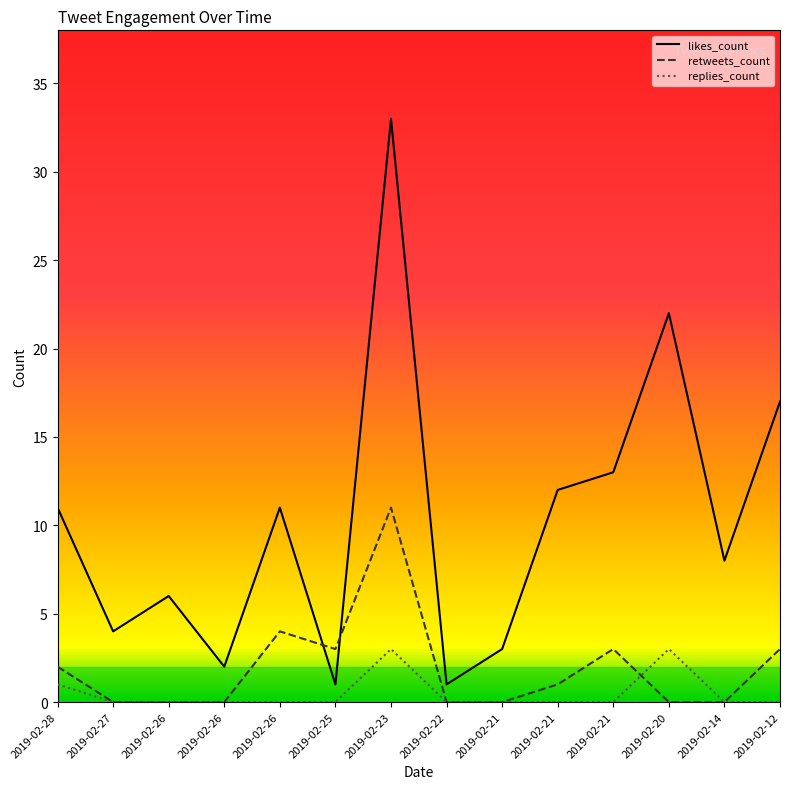

How many categories are shown in the chart?

14